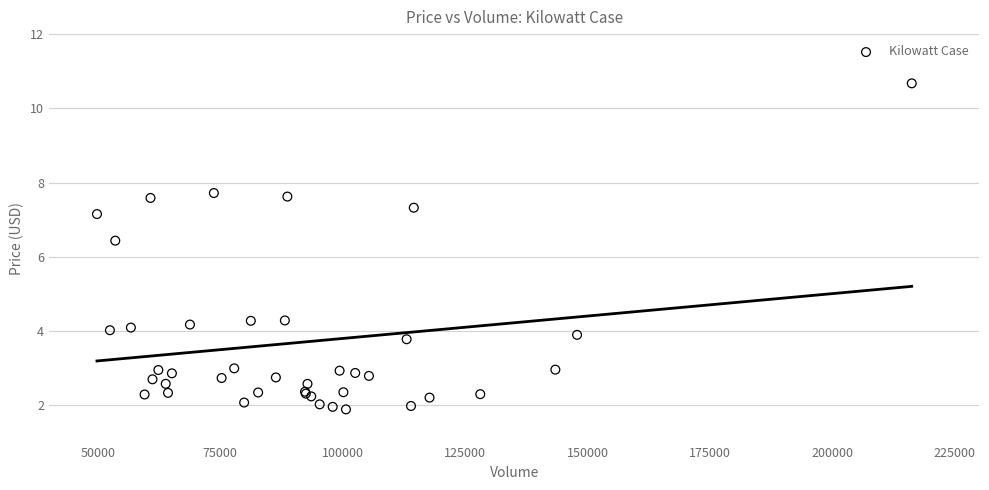

What Y value in the scatter plot is closest to 6?

6.4